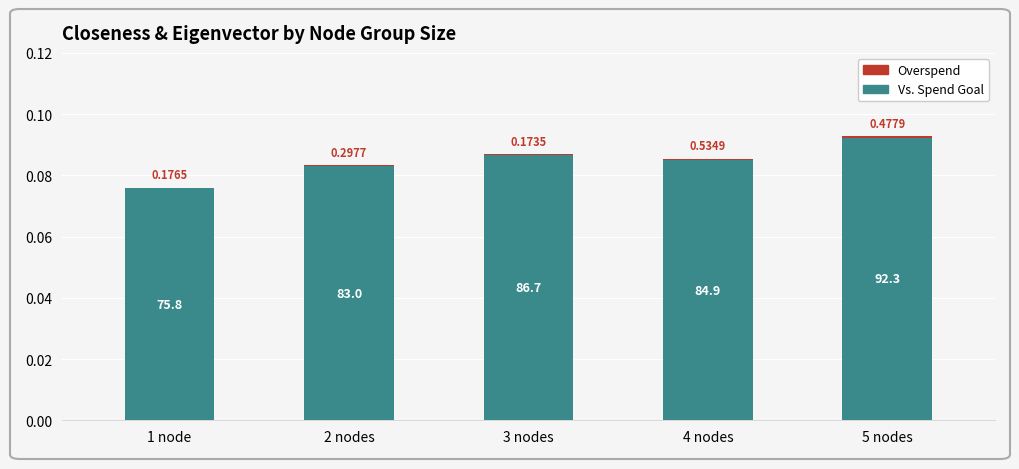

Are the bars horizontal?

No